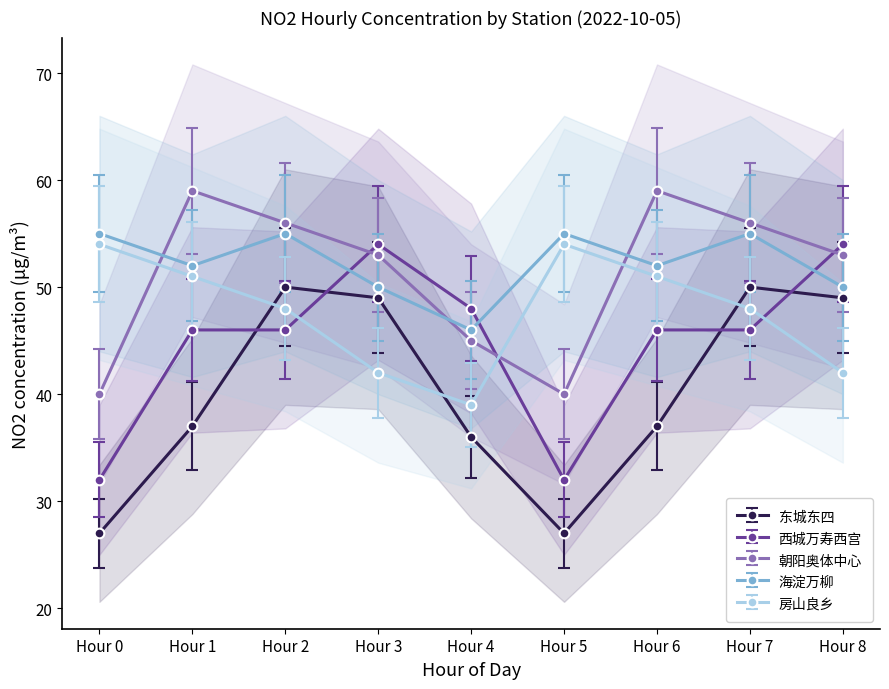

At which category does 朝阳奥体中心 reach its first local peak?

Hour 1